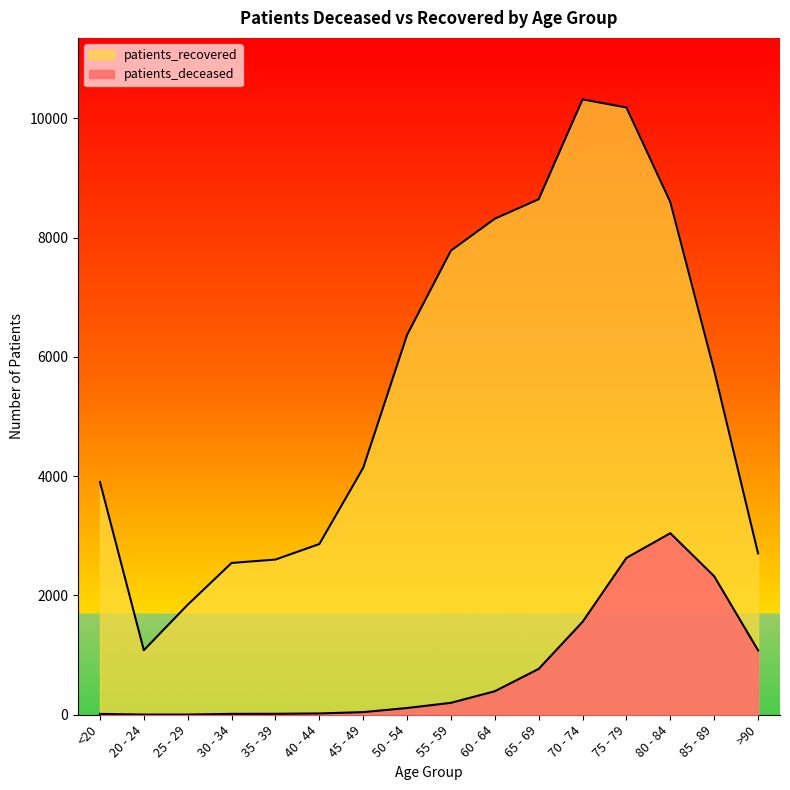

What is the label of the 1st point from the right?

>90